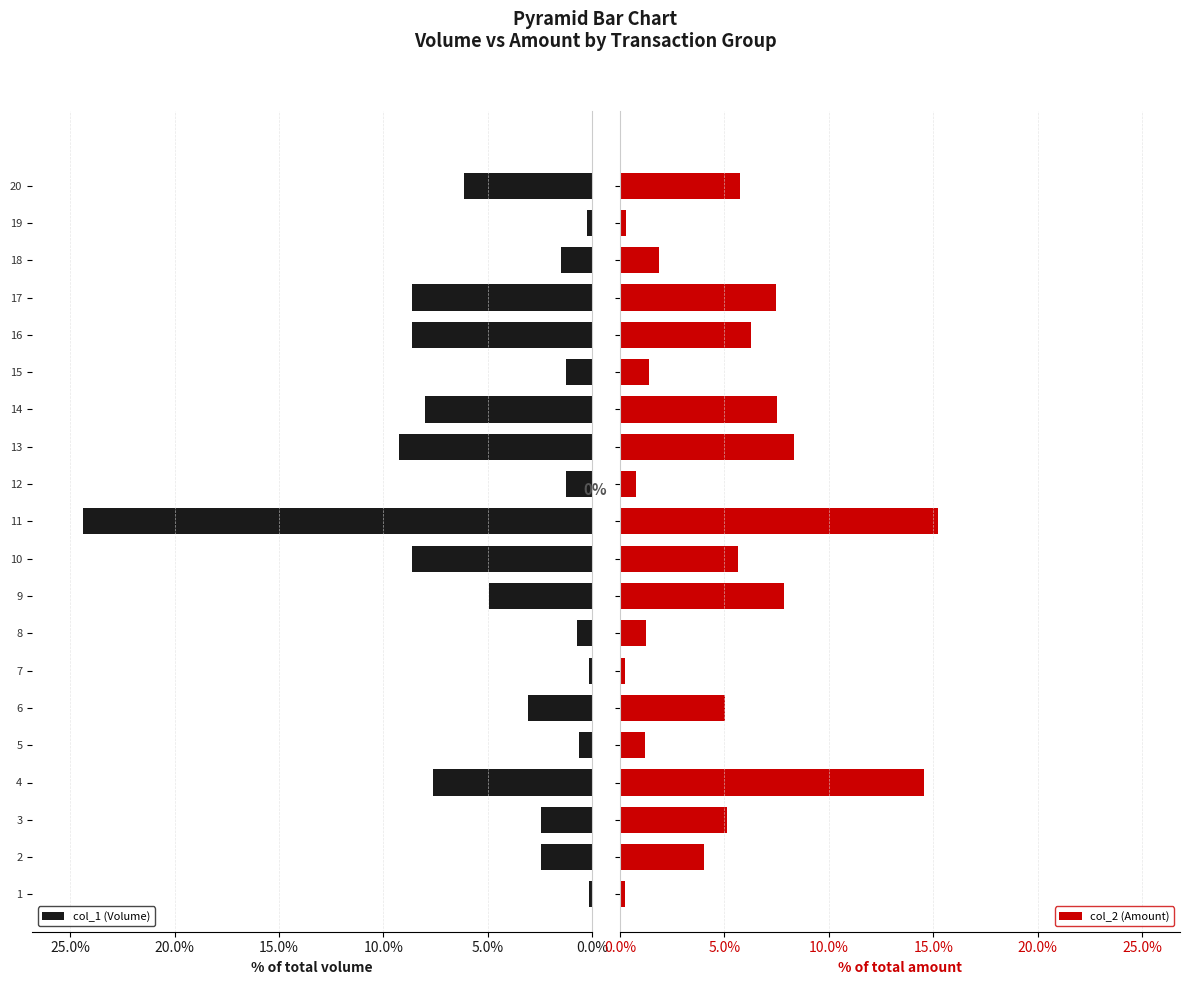

Which series has the largest total across all categories?

col_1 (Volume)